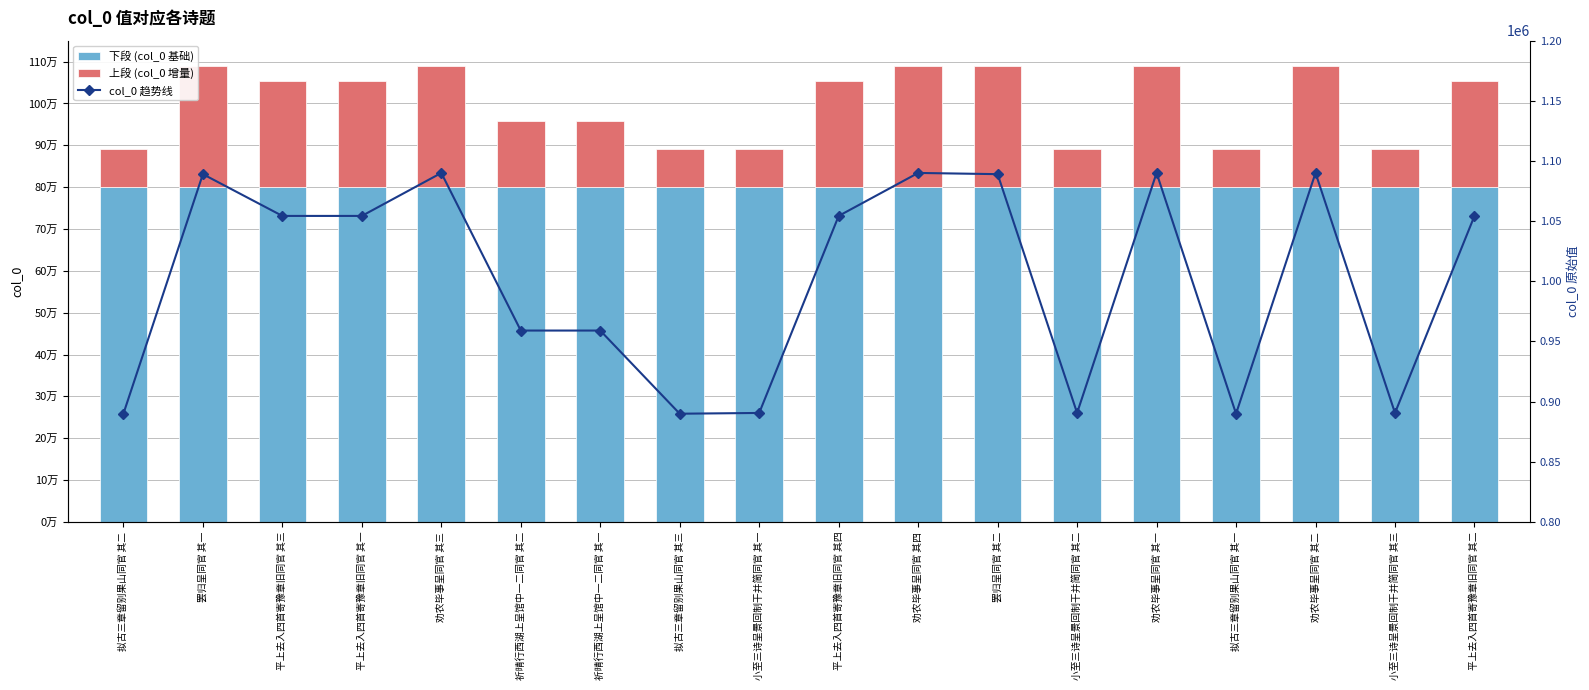

The value of 下段 (col_0 基础) at 平上去入四首寄豫章旧同官 其三 is 800000. True or false?

True